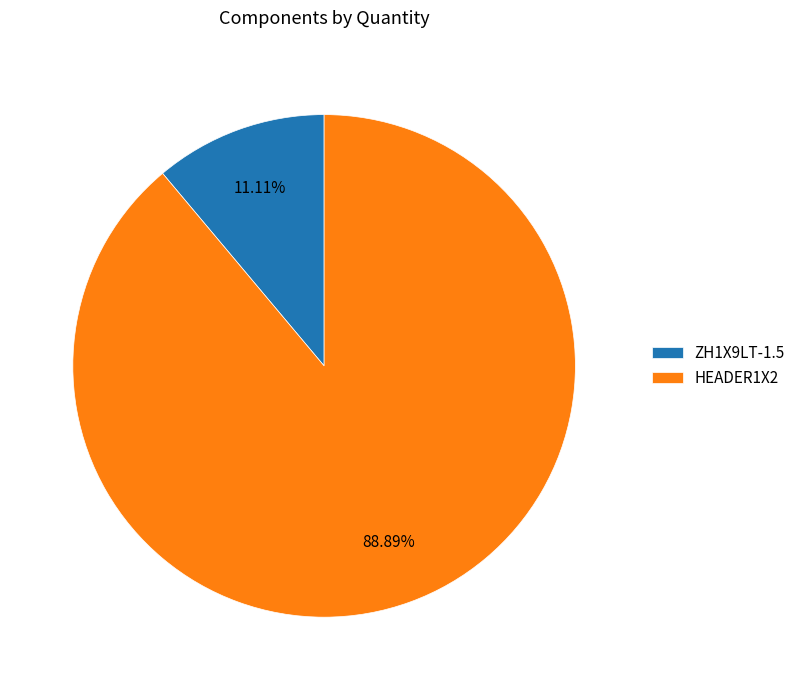

Do ZH1X9LT-1.5 and HEADER1X2 together represent more than half of the pie?

Yes